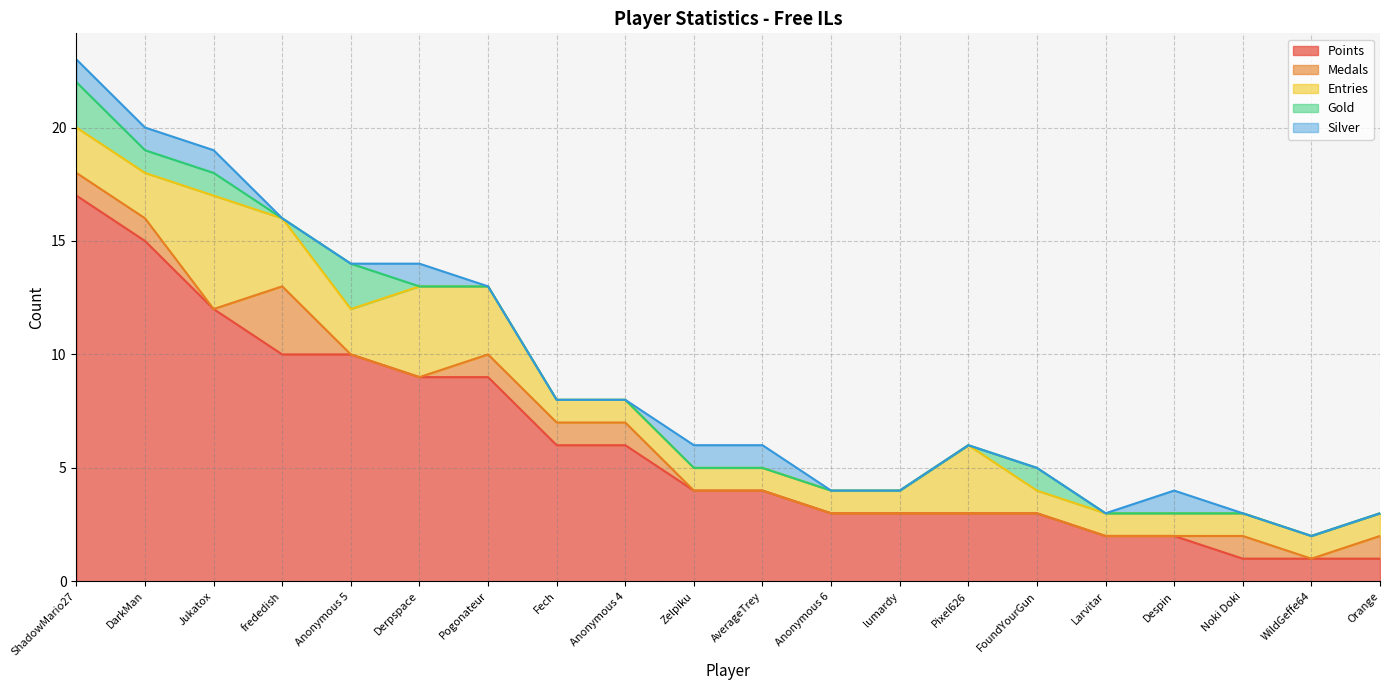

Which series ends up on top after the final intersection of Medals and Silver?

Medals